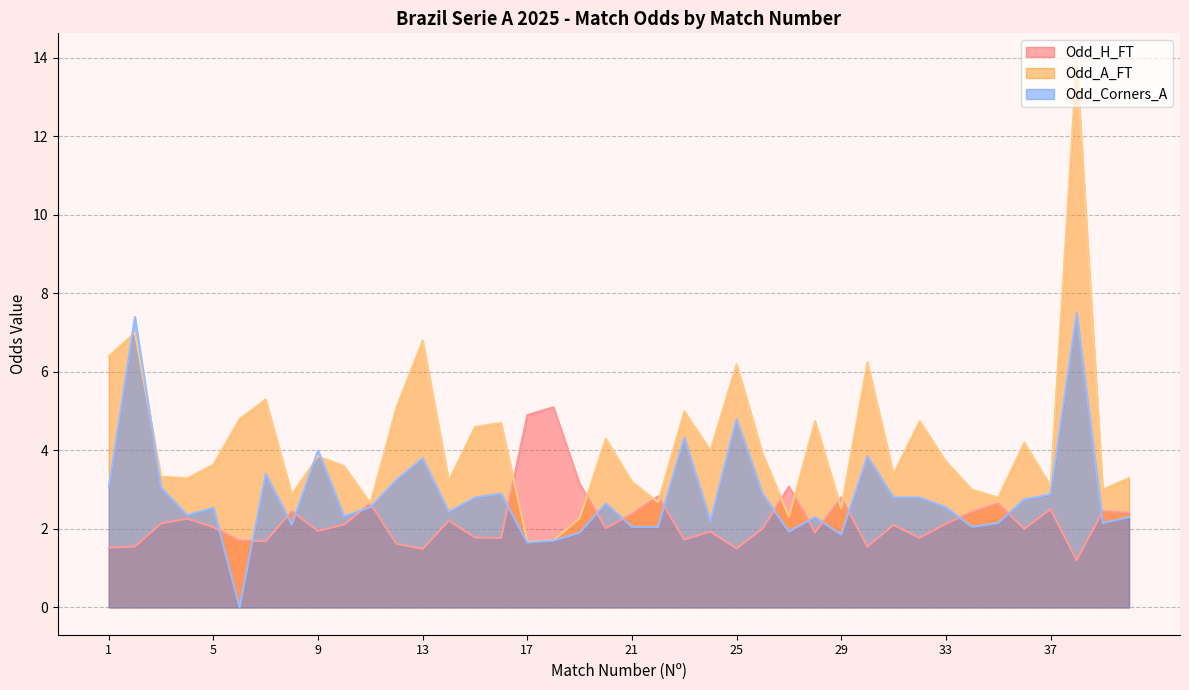

What is the difference between the highest and lowest values at 3?

1.2